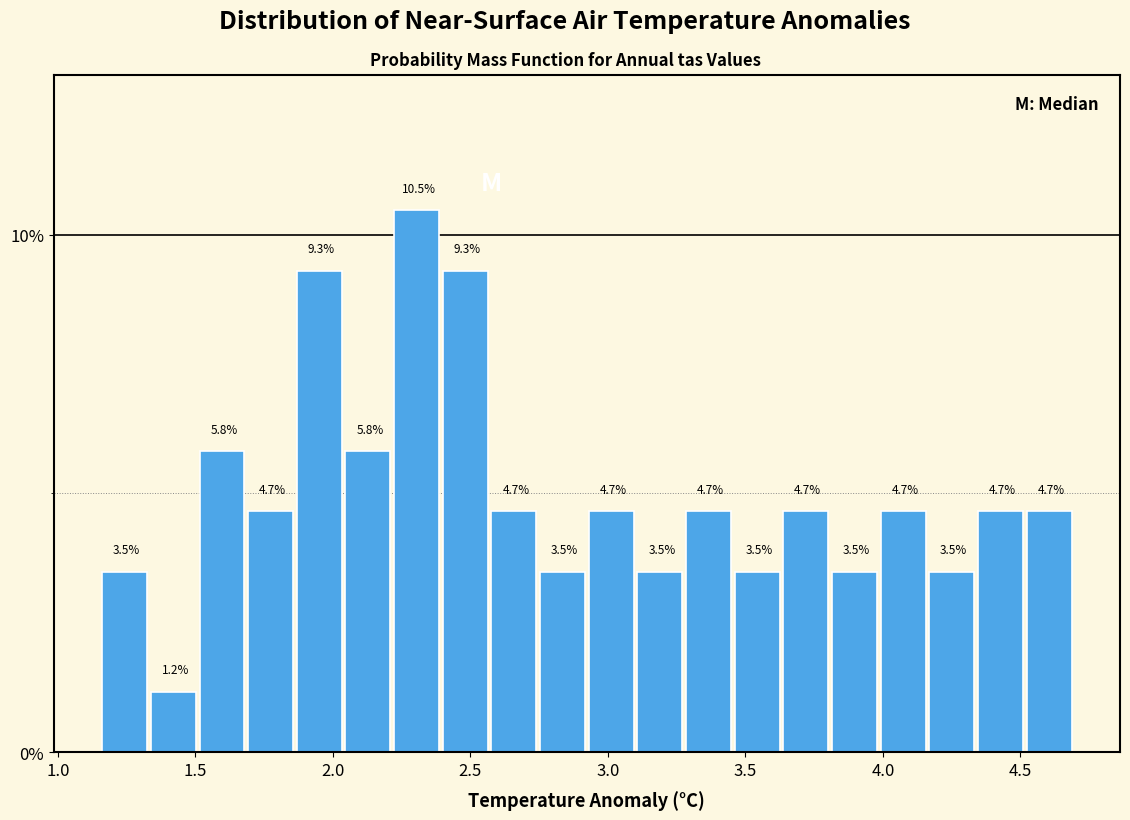

Read against the x-axis, roughly where is the centre of the tallest bar?

2.30